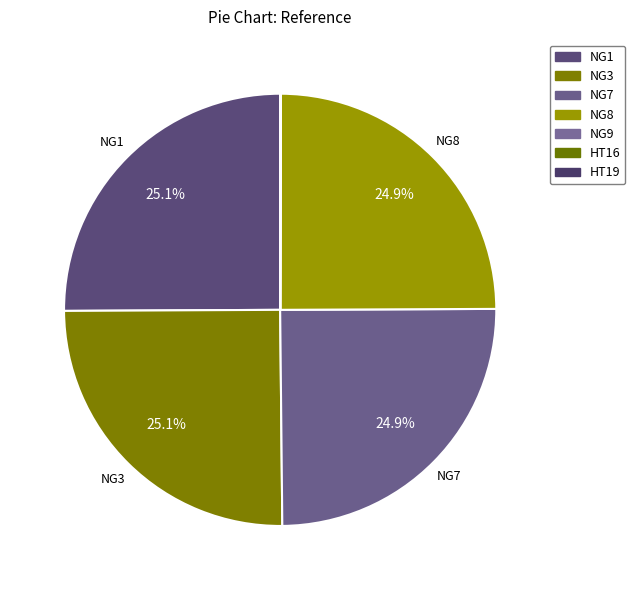

Is it true that HT16 is 14% of the pie?

False